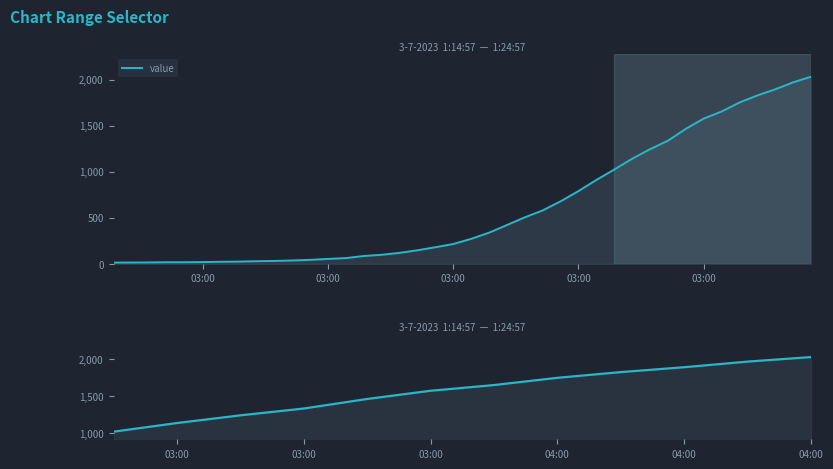

Reading right to left, extract all data points from this chart.

2032	1971	1895	1829	1752	1654	1577	1466	1337	1245	1141	1024	911	790	679	580	505	421	338	271	215	180	147	119	98	85	62	53	43	36	31	28	24	22	19	17	17	15	14	13